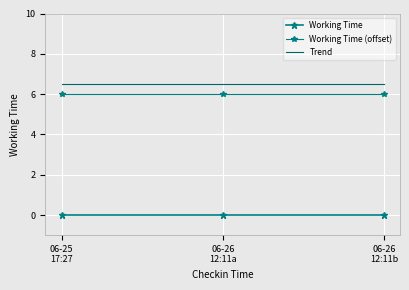

What is the difference between the highest and lowest values at 06-25
17:27?

6.5